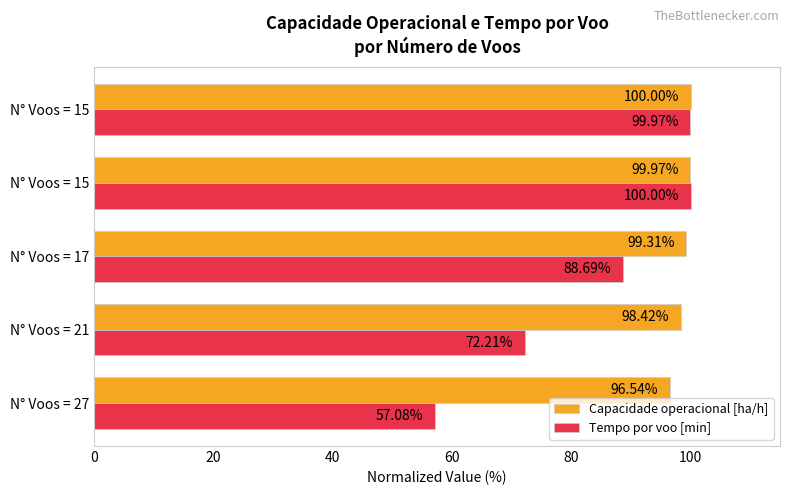

Reading left to right, list all the values displayed in this chart.

Capacidade operacional [ha/h]: 0=96.5	20=98.4	40=99.3	60=100.0	80=100.0
Tempo por voo [min]: 0=57.1	20=72.2	40=88.7	60=100.0	80=100.0